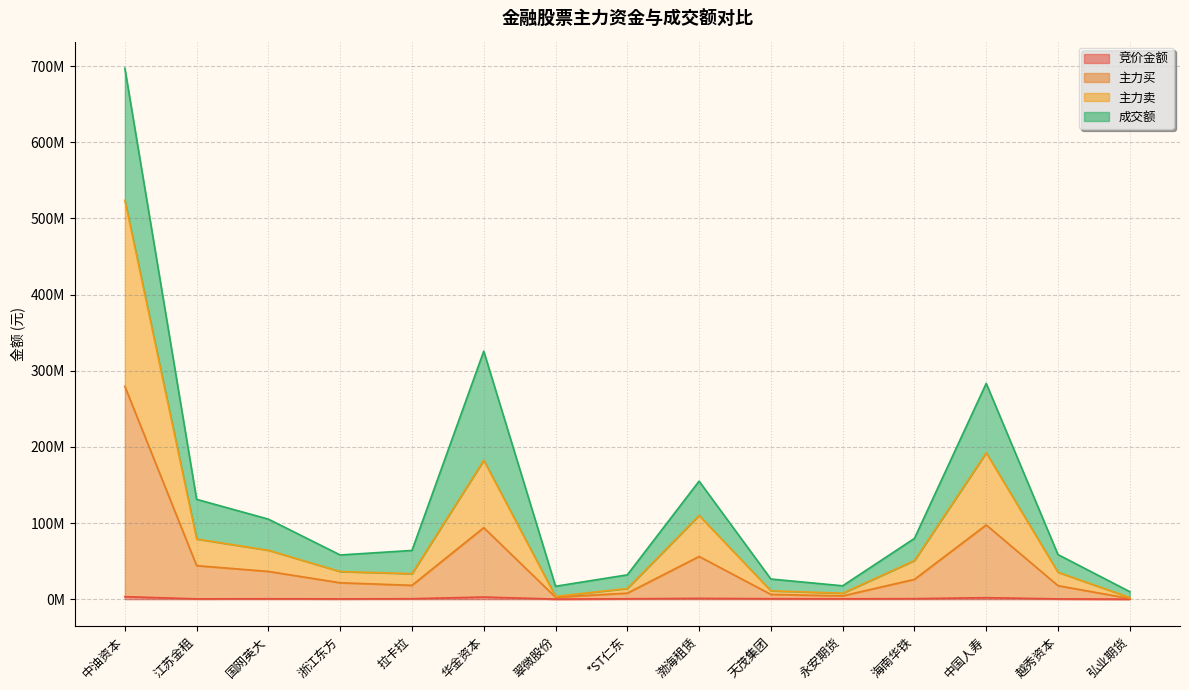

Where does the 主力卖 series first go above 36274094?

中油资本